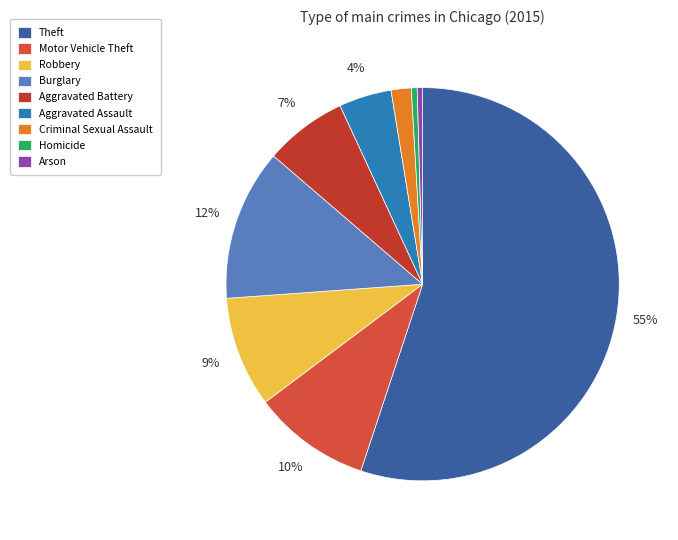

How many slices are in this pie chart?

9